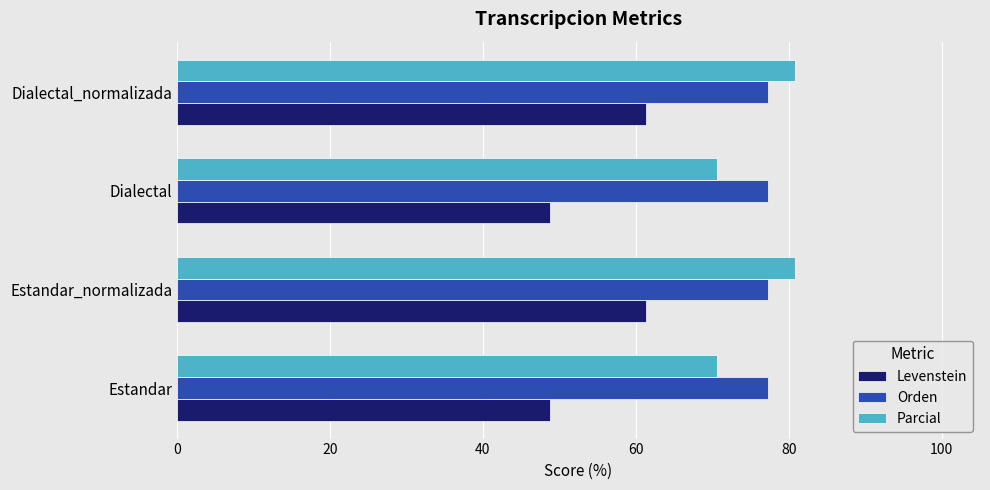

What is the average value of the Levenstein series?

55.0